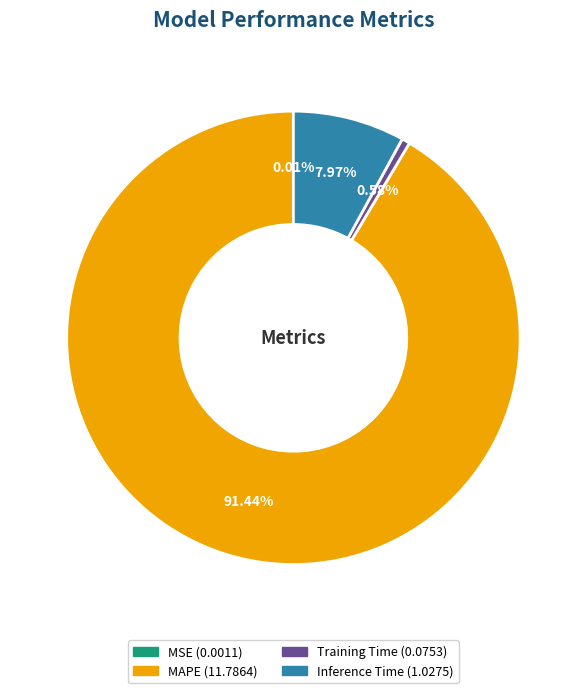

Which category has the biggest portion of the pie?

MAPE